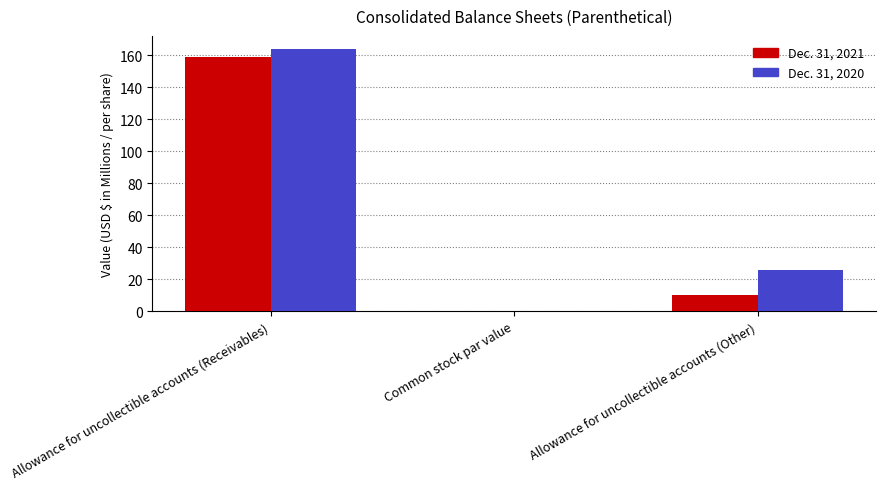

Is the value of Dec. 31, 2020 at Allowance for uncollectible accounts (Other) greater than the value of Dec. 31, 2021 at Allowance for uncollectible accounts (Other)?

Yes